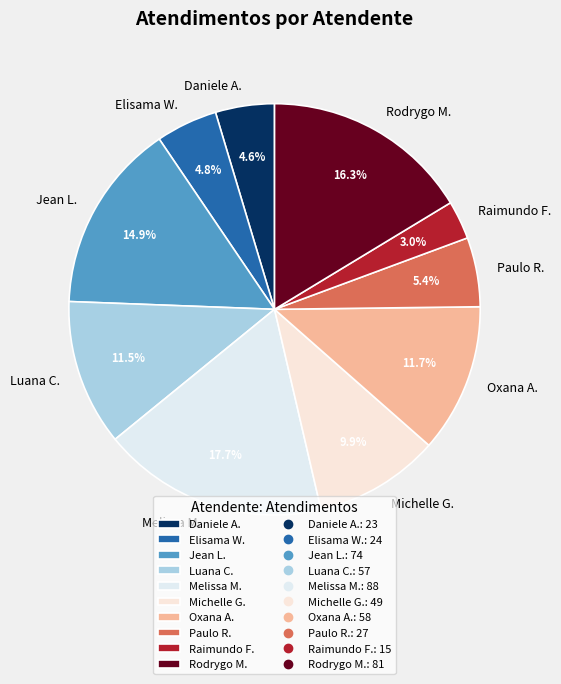

Does any single category account for the majority?

No